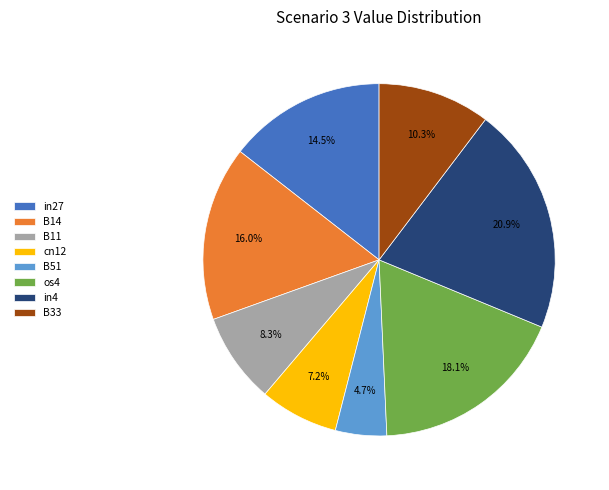

To the nearest percent, what is the difference between the in27 and B11 slice percentages?

6%